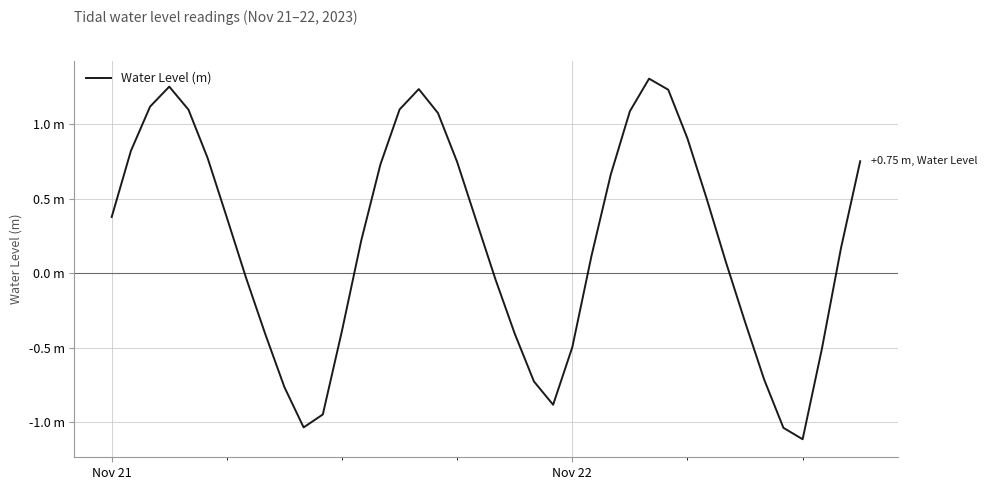

Is this an area chart (filled region under the line)?

No